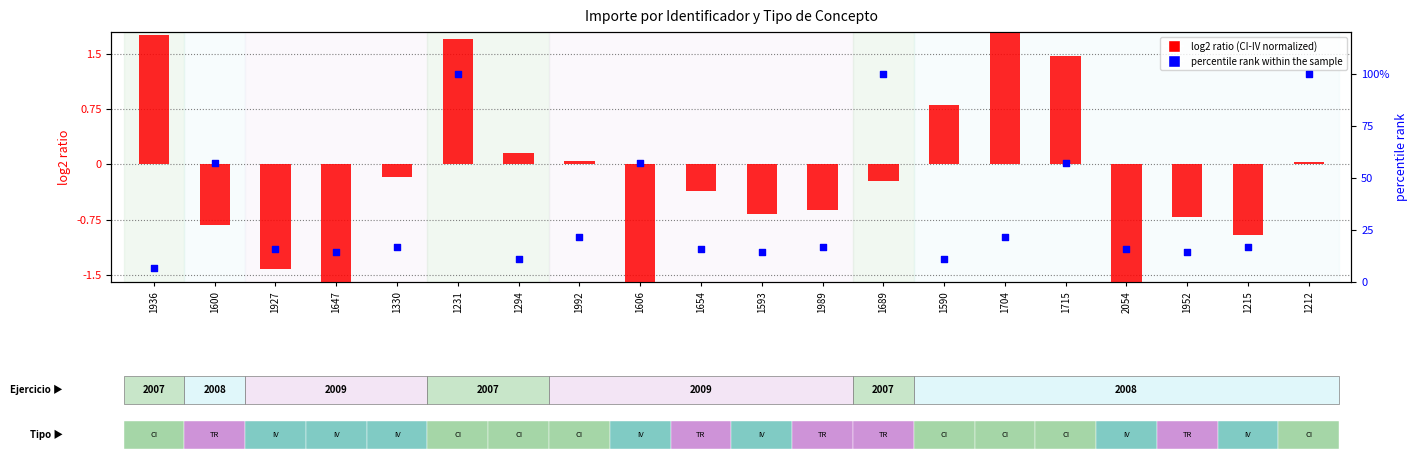

At how many categories does at least one series exceed 11?

17